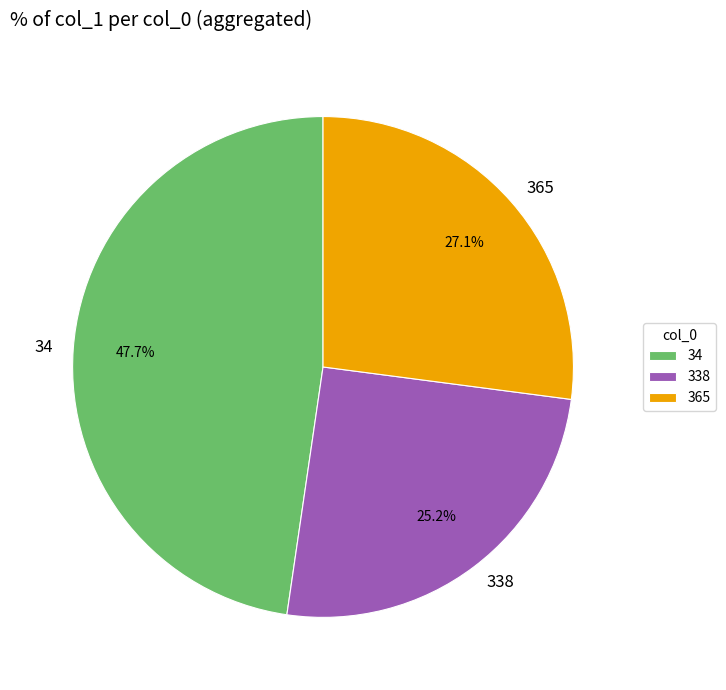

To the nearest percent, what is the difference between the largest and smallest slice percentages?

22%